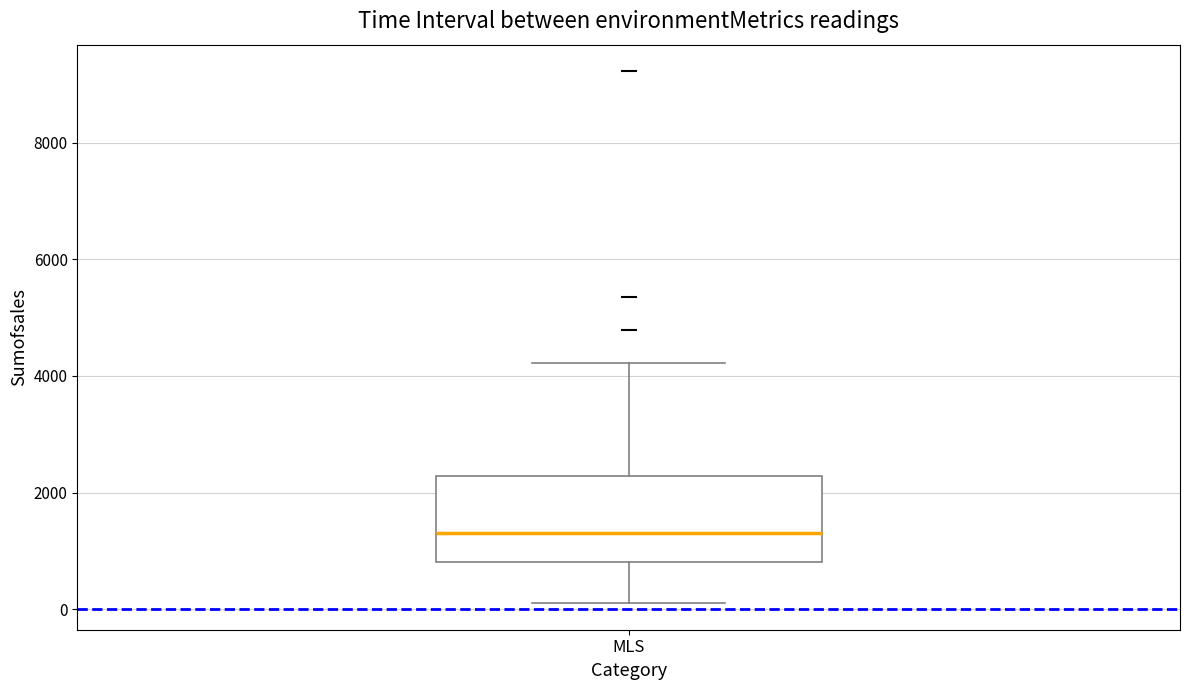

Where does the upper whisker of the box for MLS end on the y-axis? The values are not printed on the chart, so give them approximately, as read against the axis.

4200